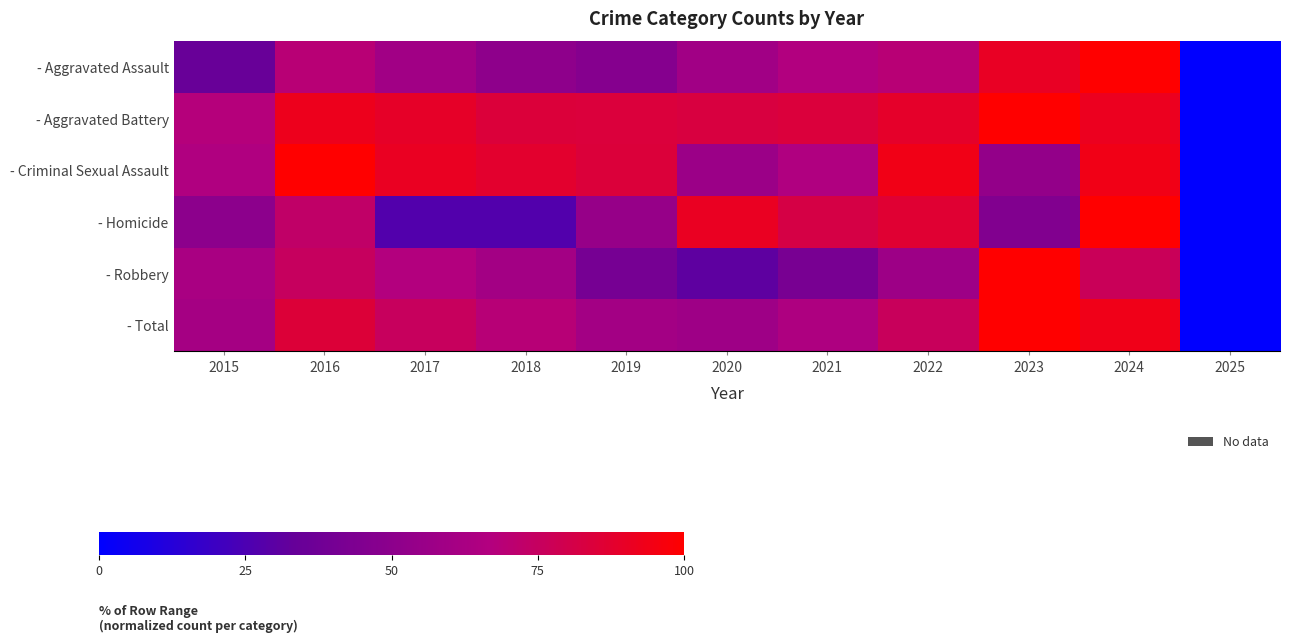

At which category does the chart reach its peak across all series?

2024